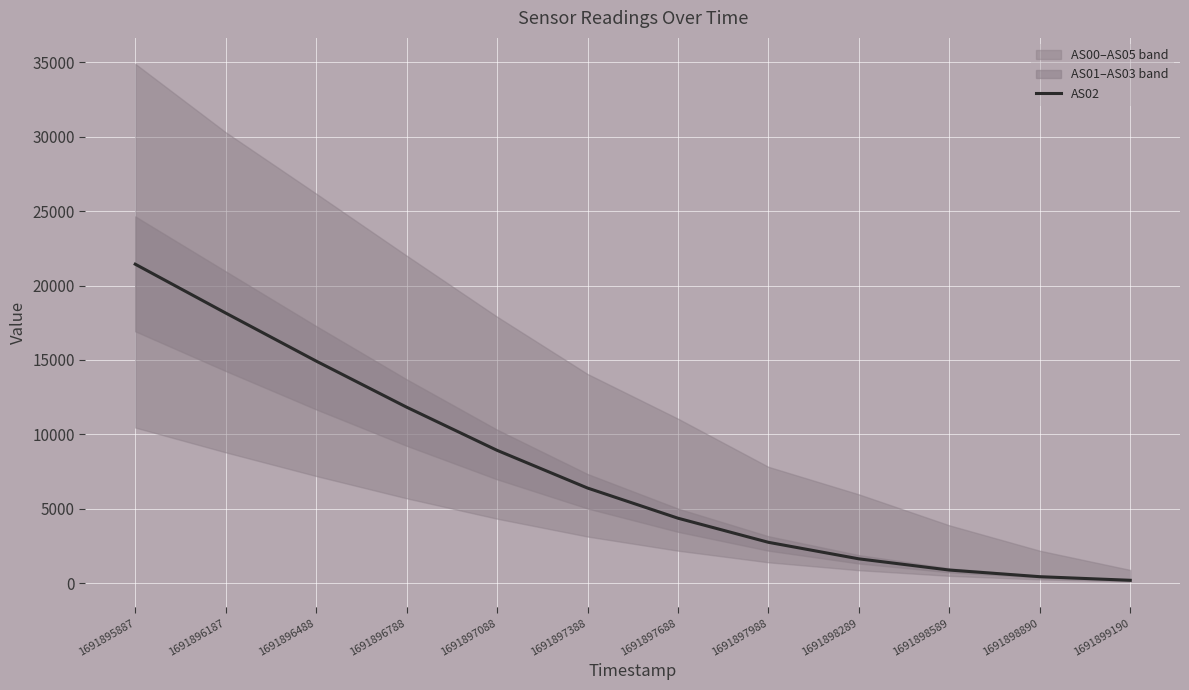

What is the difference between the maximum and minimum values?

21236